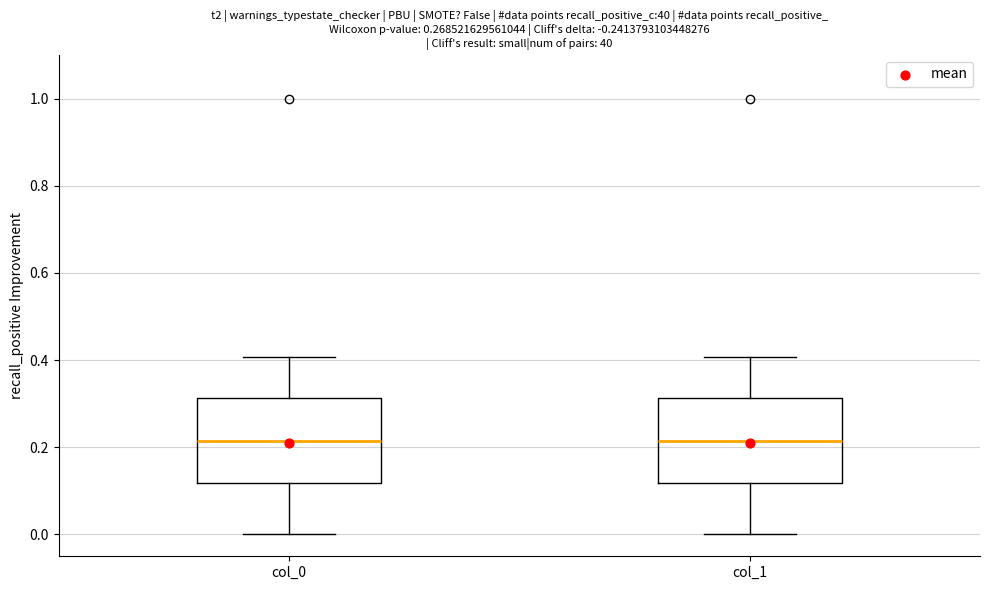

Reading left to right, read every box against the y-axis: the position of its median line, the range the box covers, and the ends of its whiskers. The values are not printed on the chart, so give them approximately, as read against the axis.

col_0: median 0.22, box 0.12 to 0.32, whiskers 0.00 to 0.40
col_1: median 0.22, box 0.12 to 0.32, whiskers 0.00 to 0.40